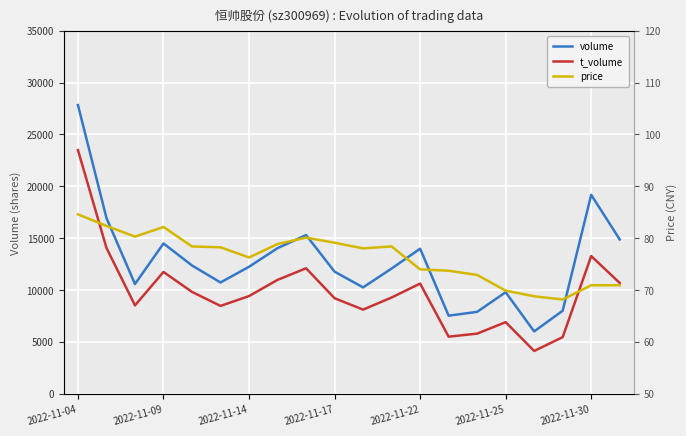

What is the lowest value of the t_volume series?

4110.0